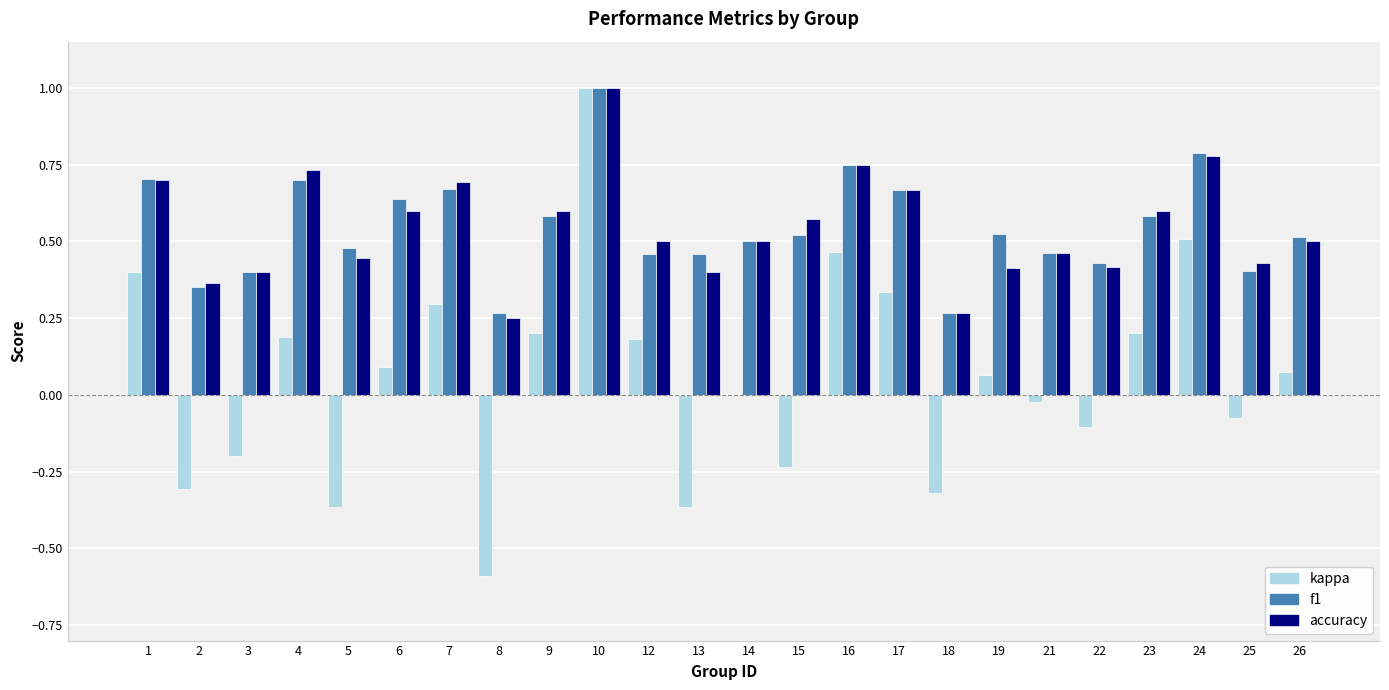

At which category is the sum across all series the highest?

10